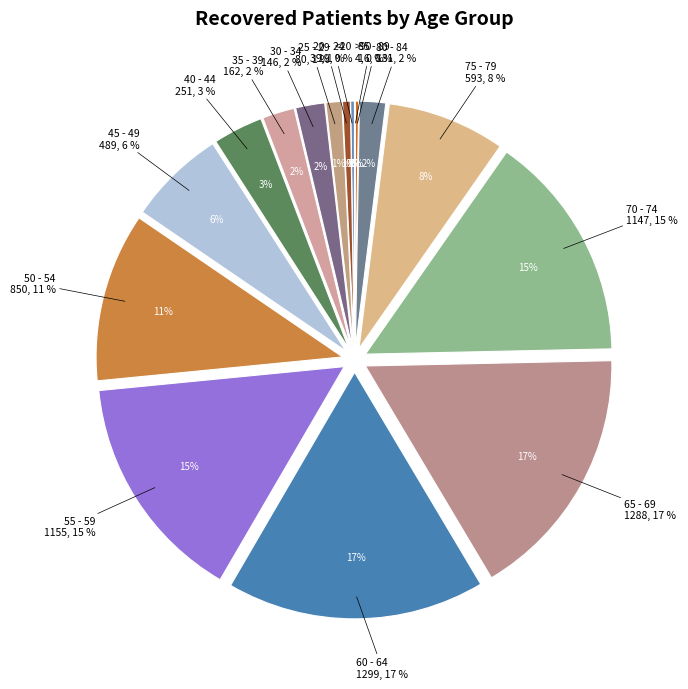

To the nearest percent, what percentage of the pie is 55 - 59?

15%